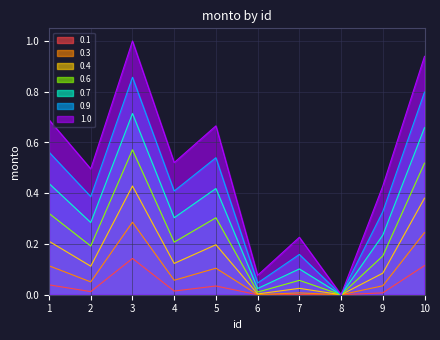

True or false: the data shows -0.3 at 8.

False